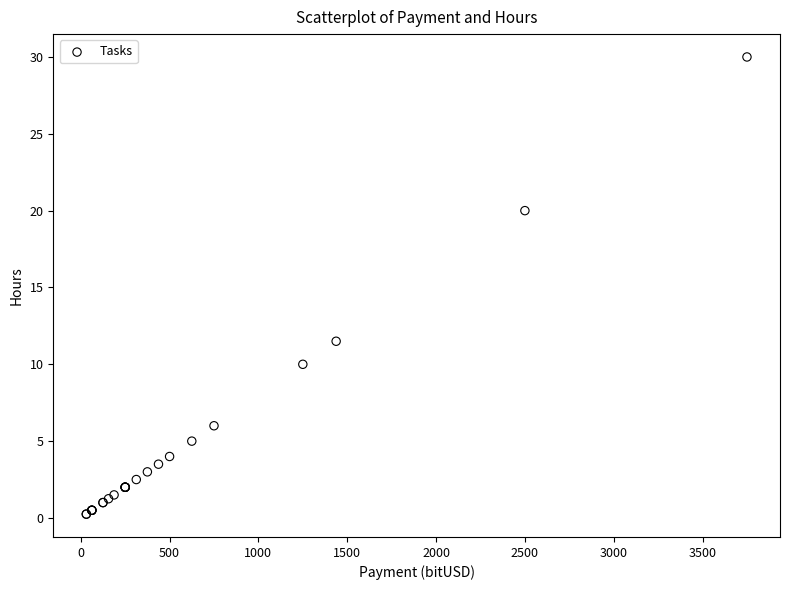

What Y value in the scatter plot is closest to 15?

11.5